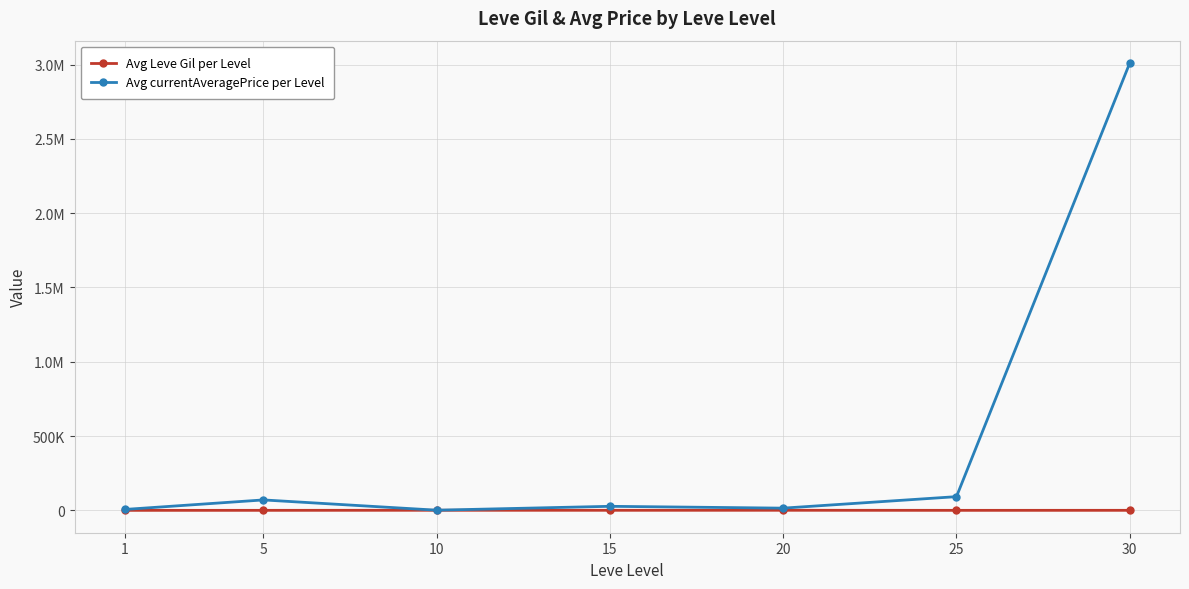

The value of Avg currentAveragePrice per Level at 1 is 2738.5. True or false?

False